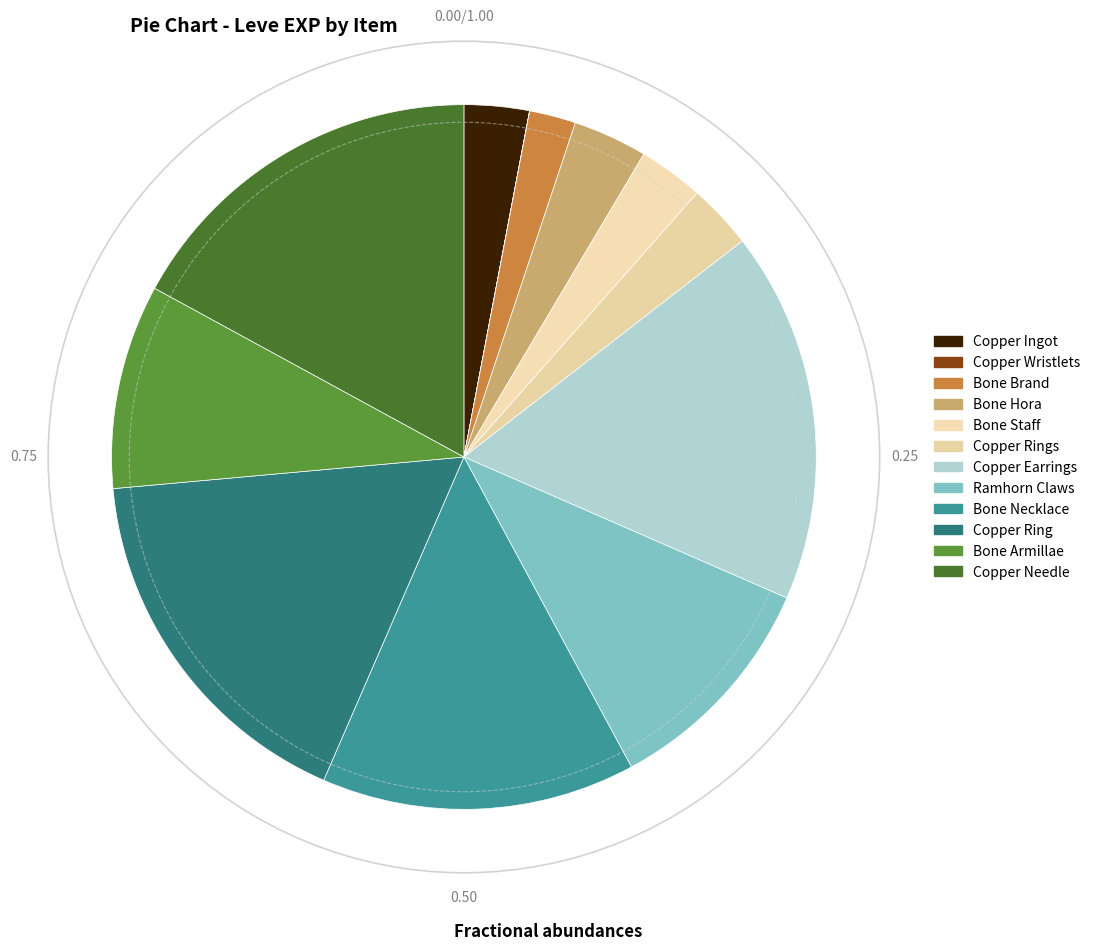

To the nearest percent, what is the difference between the largest and smallest slice percentages?

17%